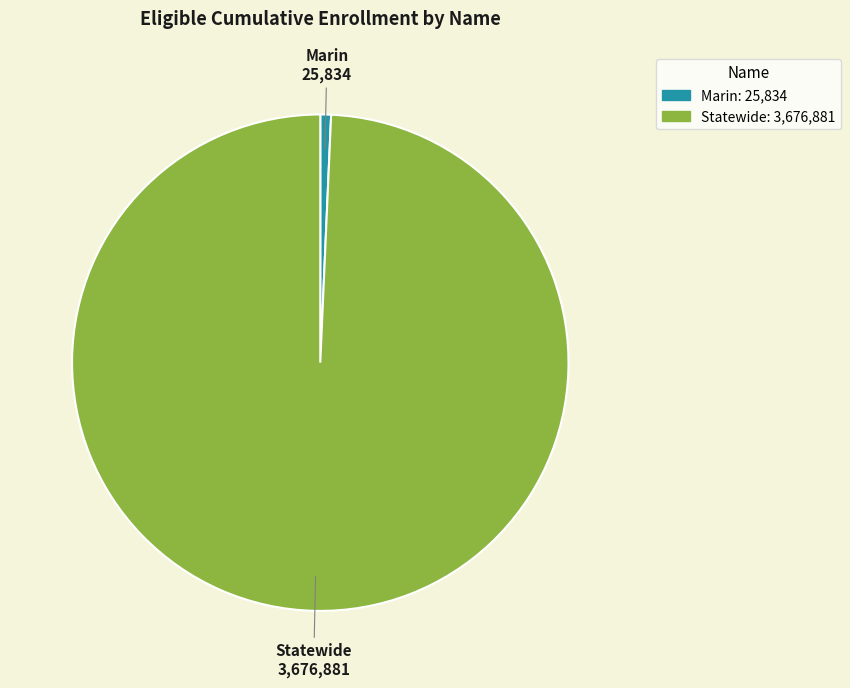

Rank the categories by value from lowest to highest.

Marin, Statewide